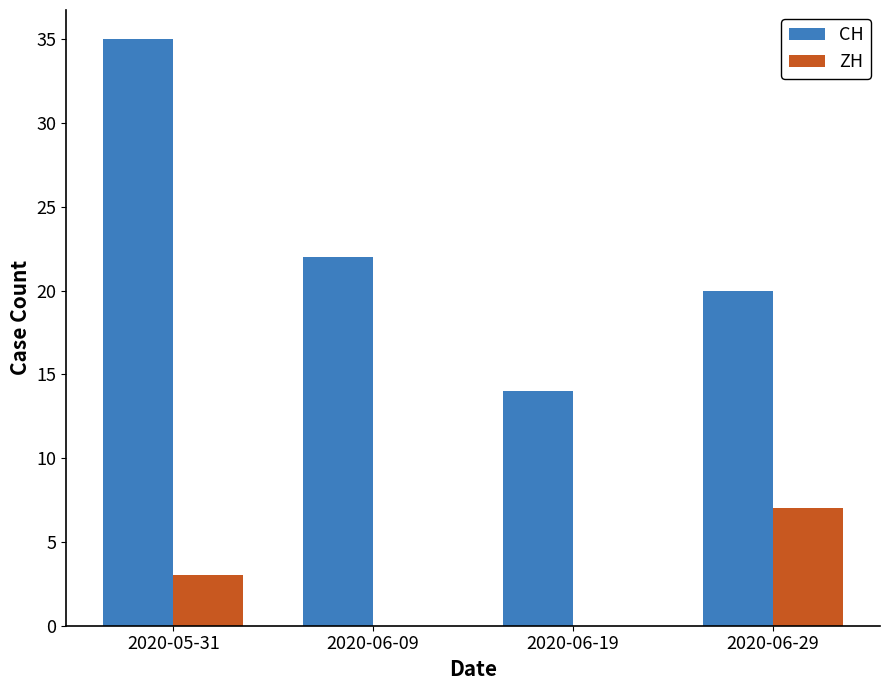

Which series has the widest spread of values?

CH